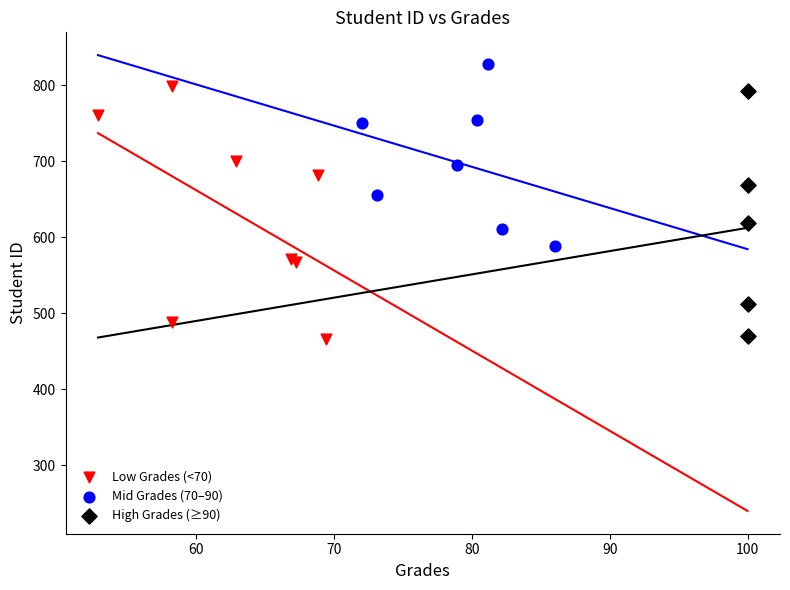

Which series reaches the maximum Y coordinate?

Mid Grades (70–90)